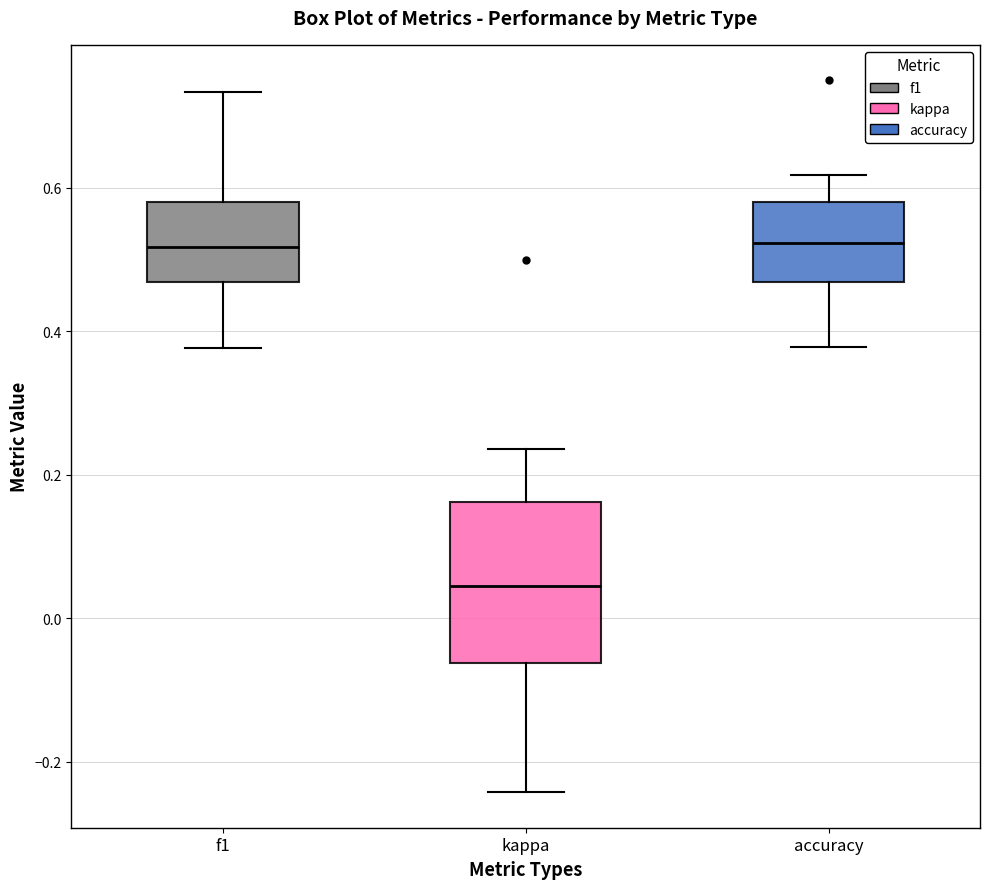

Reading left to right, read every box against the y-axis: the position of its median line, the range the box covers, and the ends of its whiskers. The values are not printed on the chart, so give them approximately, as read against the axis.

f1: median 0.52, box 0.46 to 0.58, whiskers 0.38 to 0.74
kappa: median 0.04, box -0.06 to 0.16, whiskers -0.24 to 0.24
accuracy: median 0.52, box 0.46 to 0.58, whiskers 0.38 to 0.62